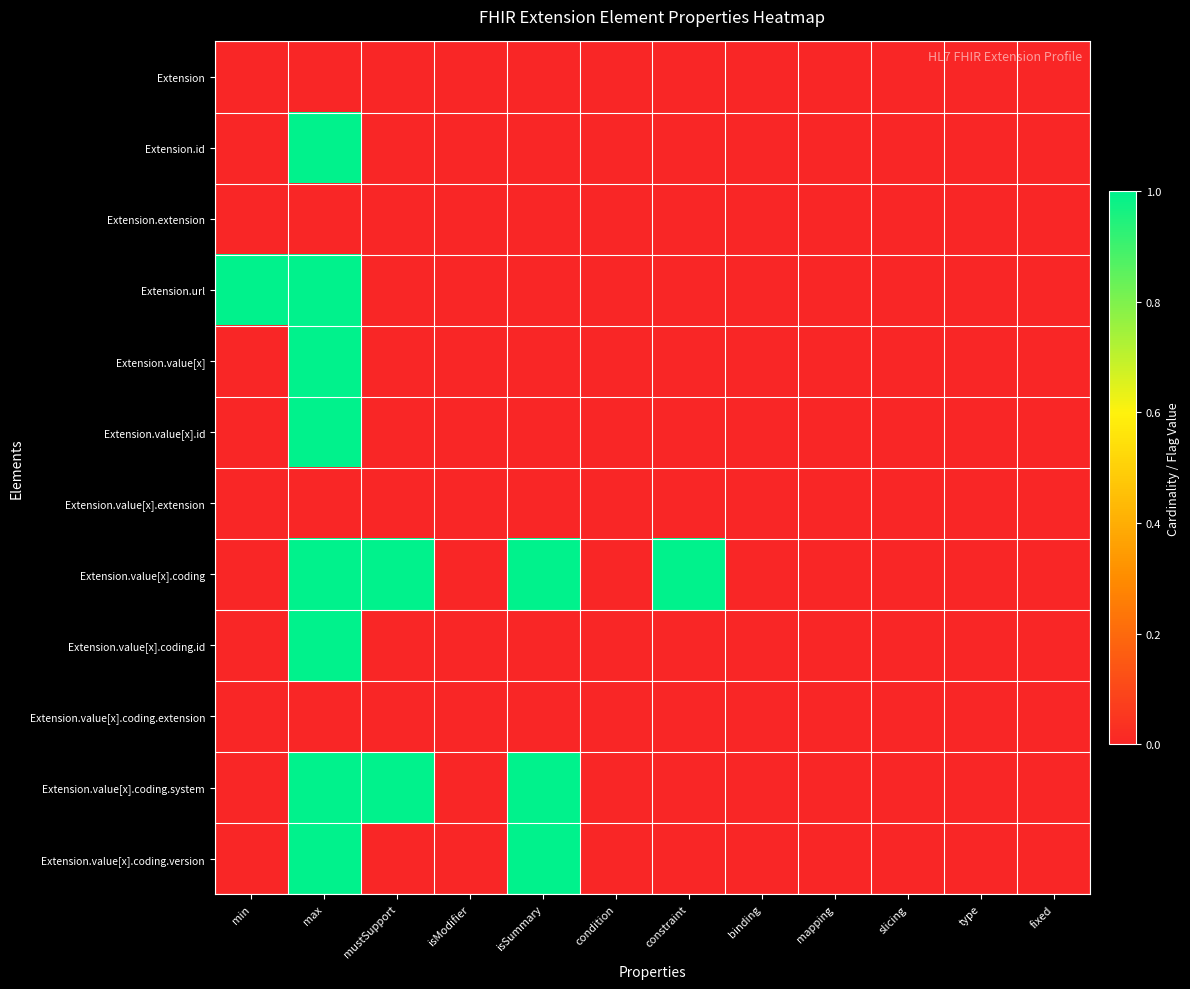

List the series in order of their peak value, lowest first.

Extension, Extension.extension, Extension.value[x].extension, Extension.value[x].coding.extension, Extension.id, Extension.url, Extension.value[x], Extension.value[x].id, Extension.value[x].coding, Extension.value[x].coding.id, Extension.value[x].coding.system, Extension.value[x].coding.version